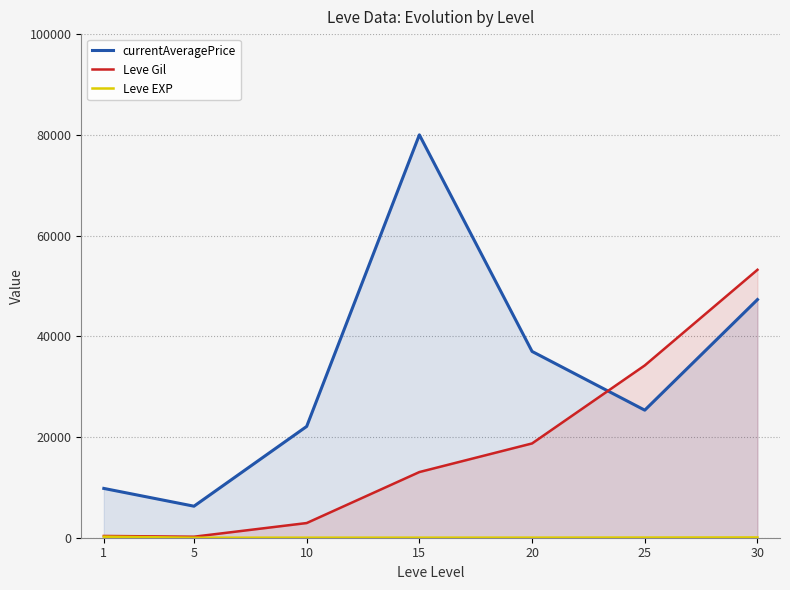

What is the value of the Leve EXP point at the 3rd from the left?

9.5